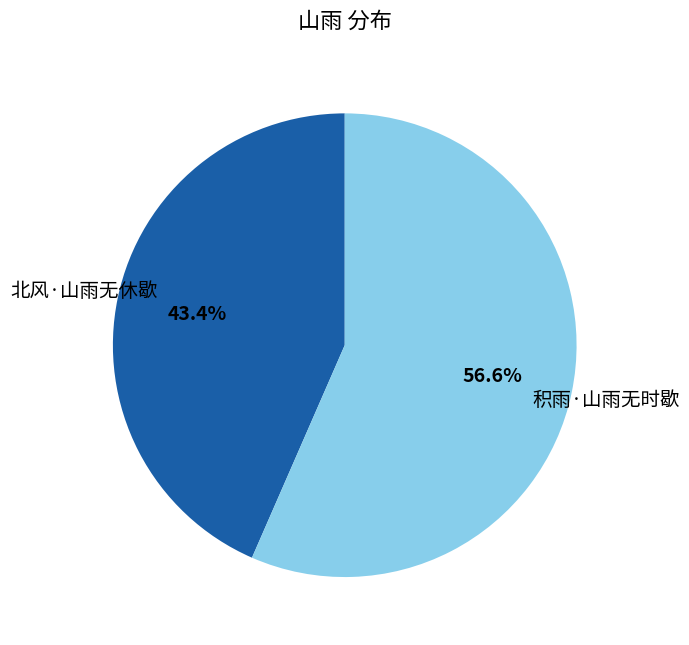

Which slice is the smallest?

北风·山雨无休歇